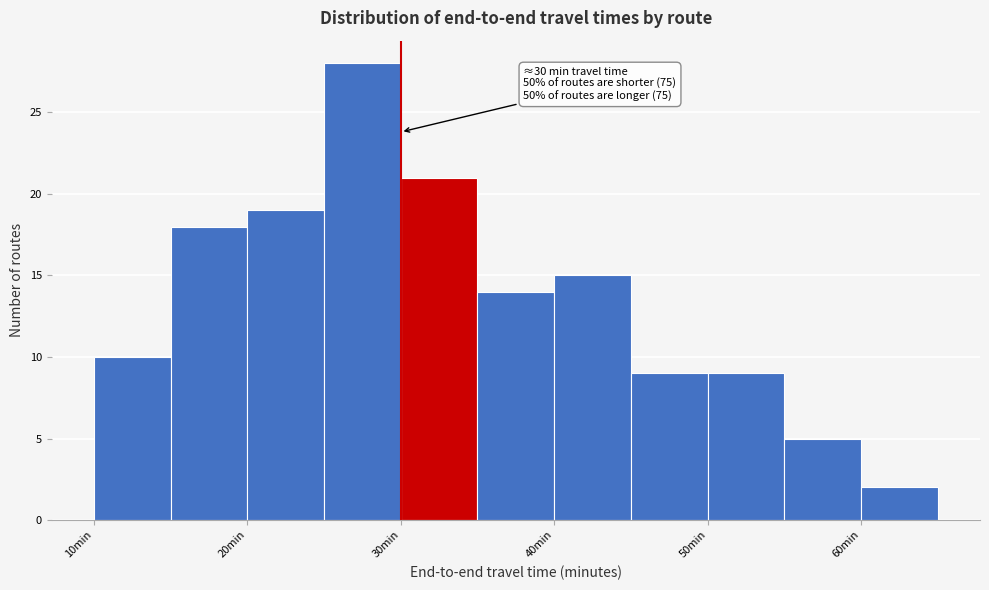

Over which range of the x-axis is the bar tallest?

25 to 30